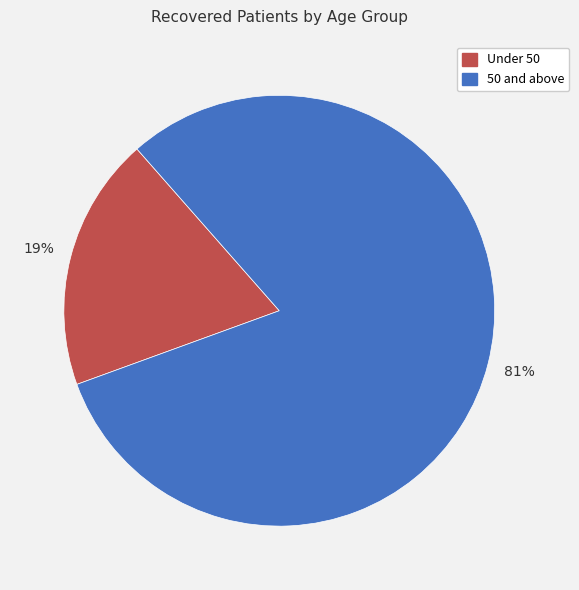

To the nearest percent, what is the average slice percentage?

50%